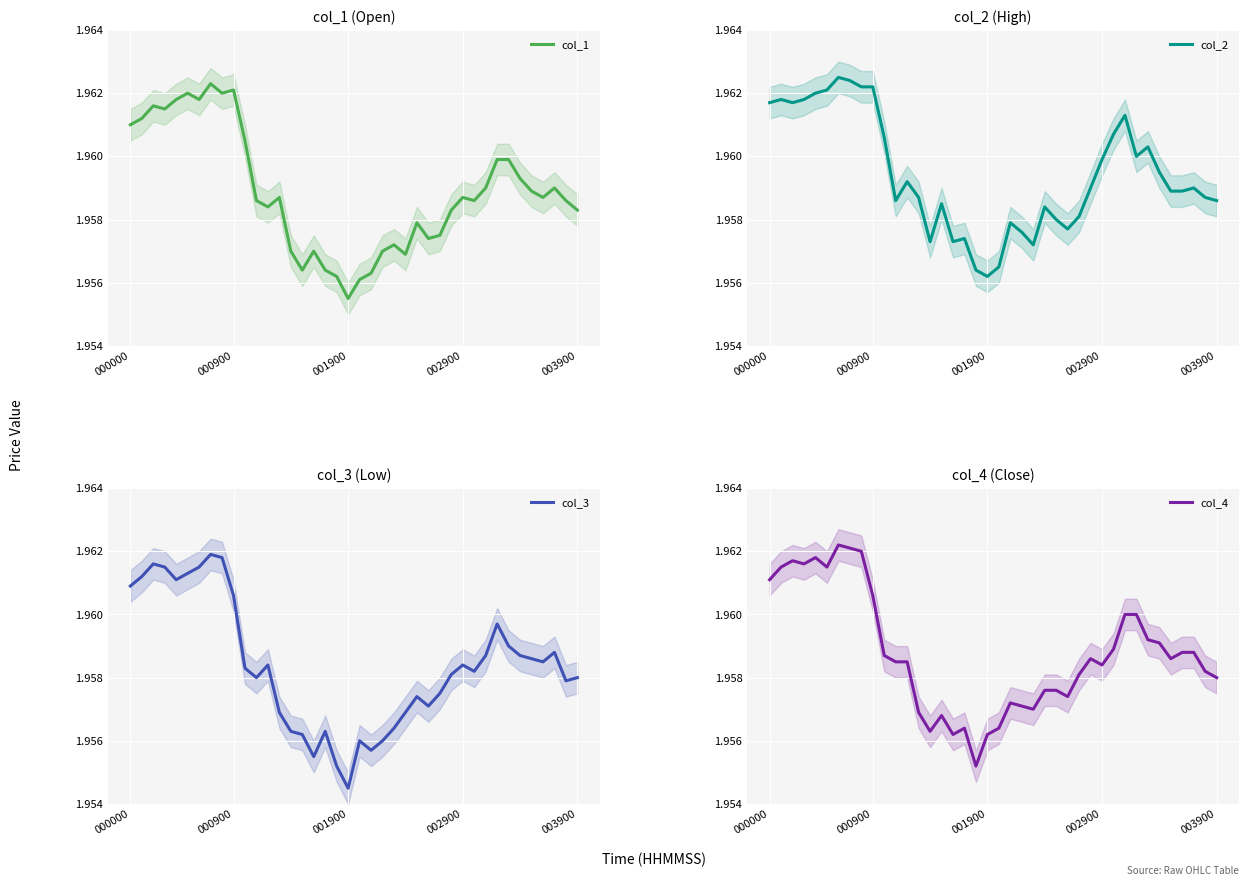

What is the value of the col_4 point at the 6th from the left?

2.0